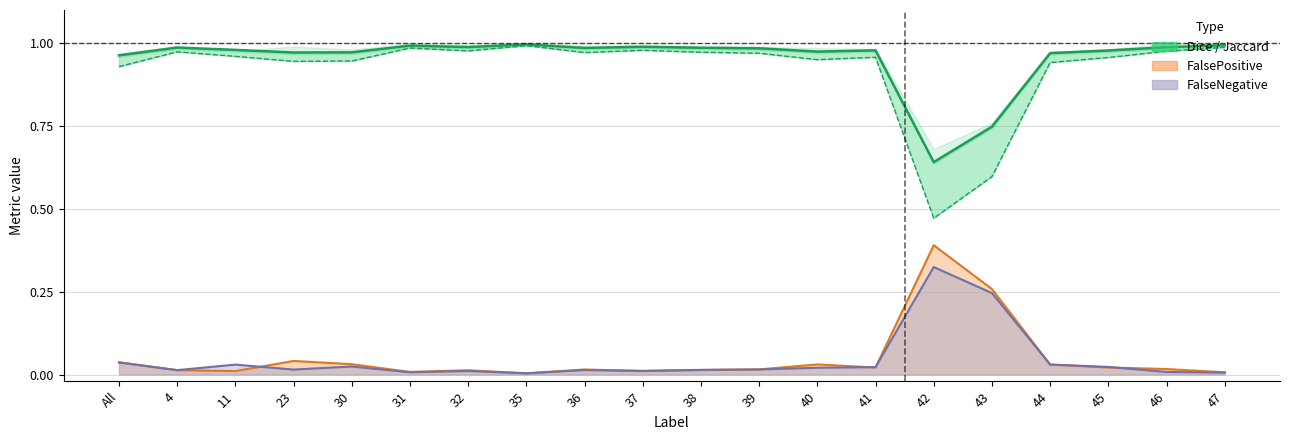

What is the label of the 6th point from the left?

31